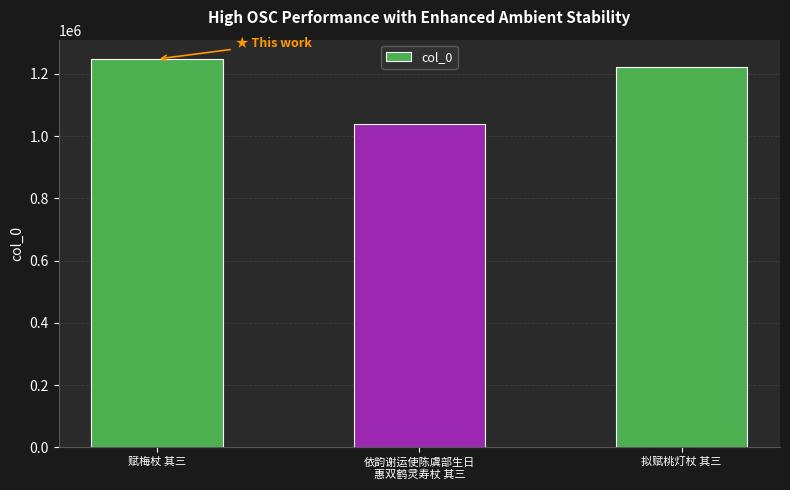

Does the chart contain stacked bars?

No